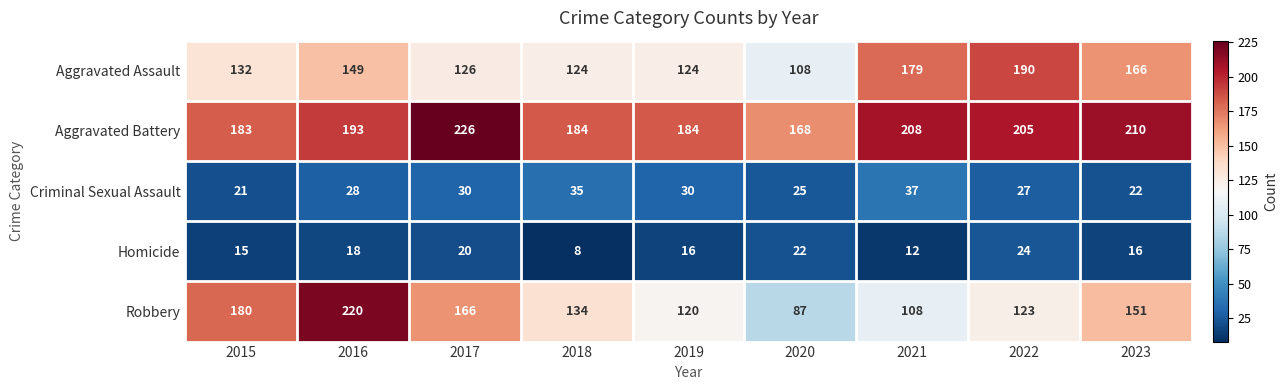

Where is Aggravated Assault nearest to the value 149?

2016